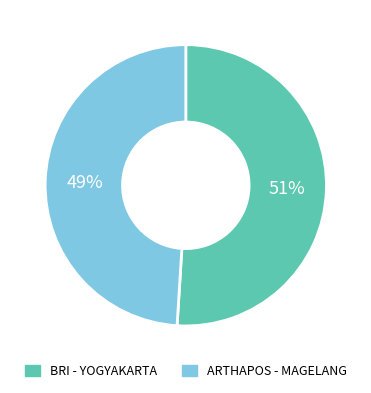

Between ARTHAPOS - MAGELANG and BRI - YOGYAKARTA, which is larger?

BRI - YOGYAKARTA